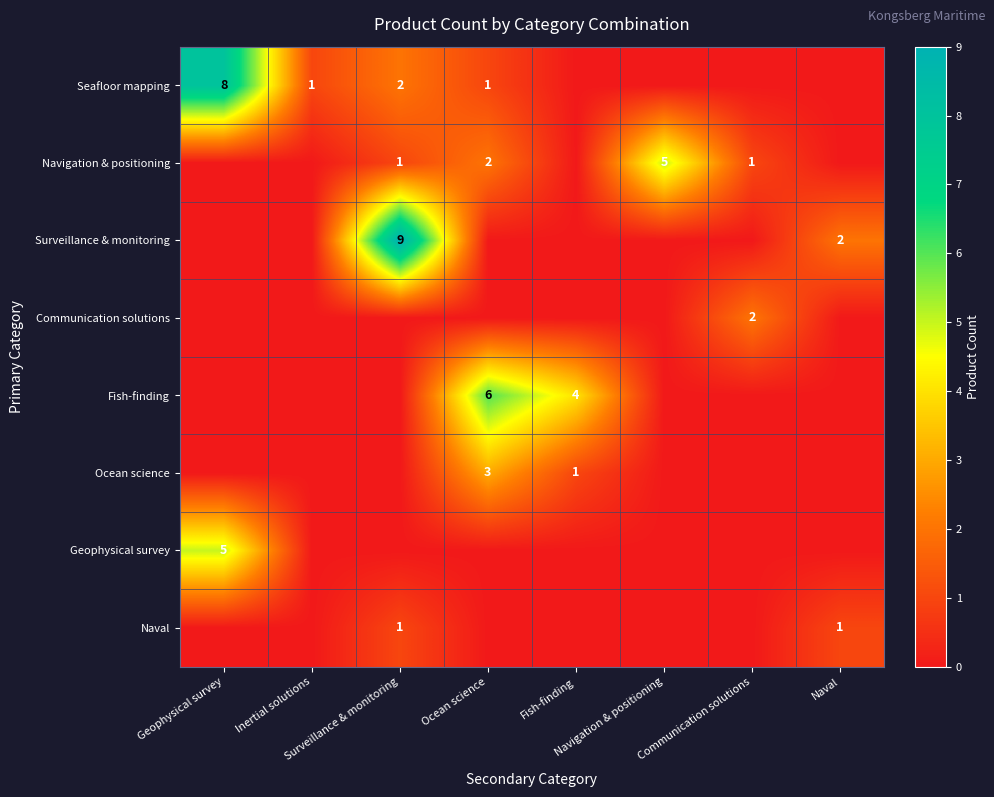

What is the difference between the maximum and minimum values in the Navigation & positioning series?

5